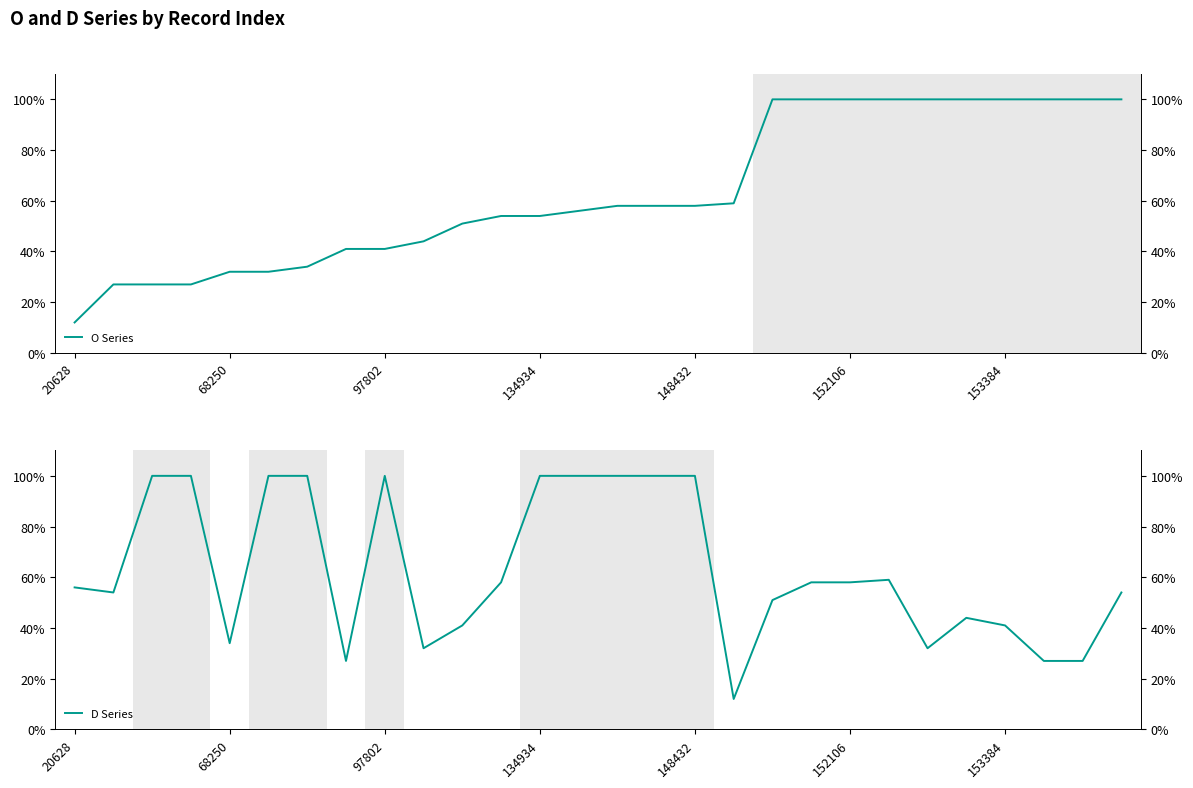

What position from the right is 14?

14